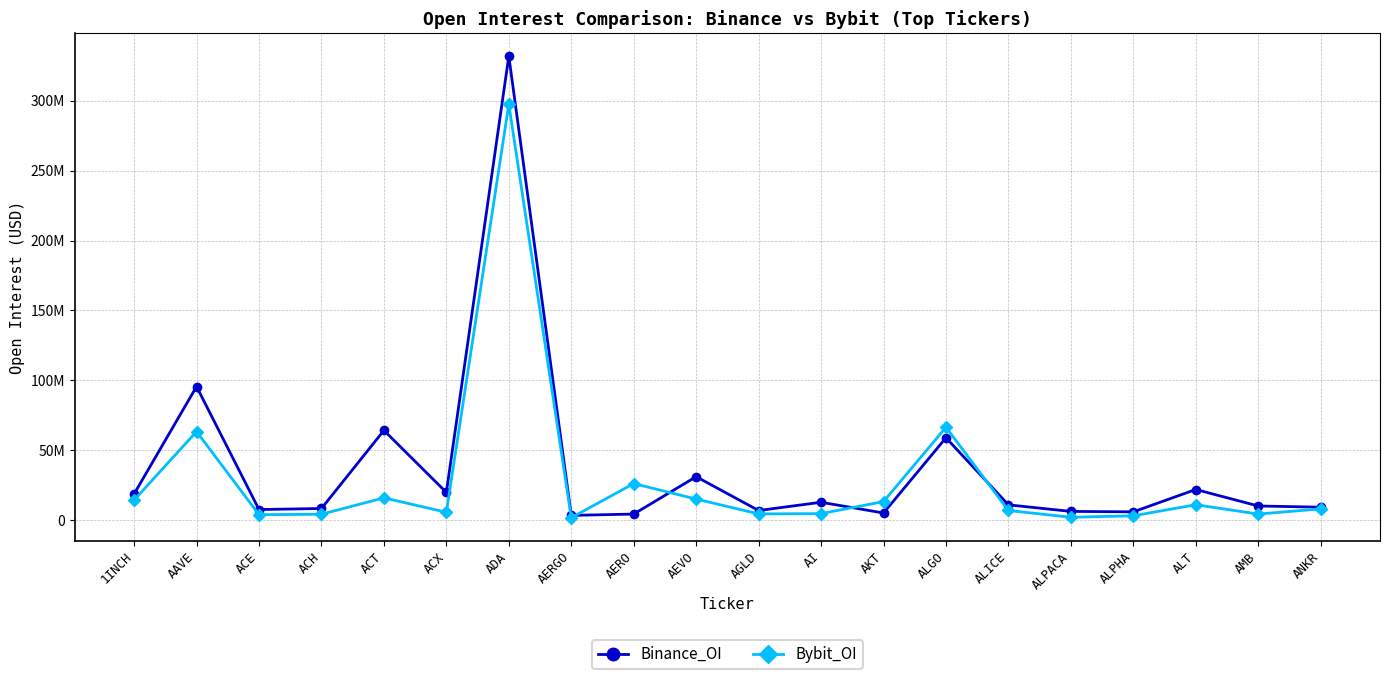

Reading left to right, transcribe all the data shown in this chart.

Binance_OI: 1INCH=18885961	AAVE=95633825	ACE=7738987	ACH=8487899	ACT=64311397	ACX=19990431	ADA=331749014	AERGO=3567323	AERO=4507069	AEVO=31217860	AGLD=7043340	AI=12943193	AKT=5266200	ALGO=59019447	ALICE=11081830	ALPACA=6418899	ALPHA=6096795	ALT=22061892	AMB=10286548	ANKR=9412859
Bybit_OI: 1INCH=14523067	AAVE=63461829	ACE=4065246	ACH=4386826	ACT=16088353	ACX=5789907	ADA=297384921	AERGO=1924800	AERO=26283846	AEVO=15238194	AGLD=4619165	AI=4831028	AKT=13427855	ALGO=66548538	ALICE=7064448	ALPACA=2215412	ALPHA=3254911	ALT=11178745	AMB=4506217	ANKR=8194331